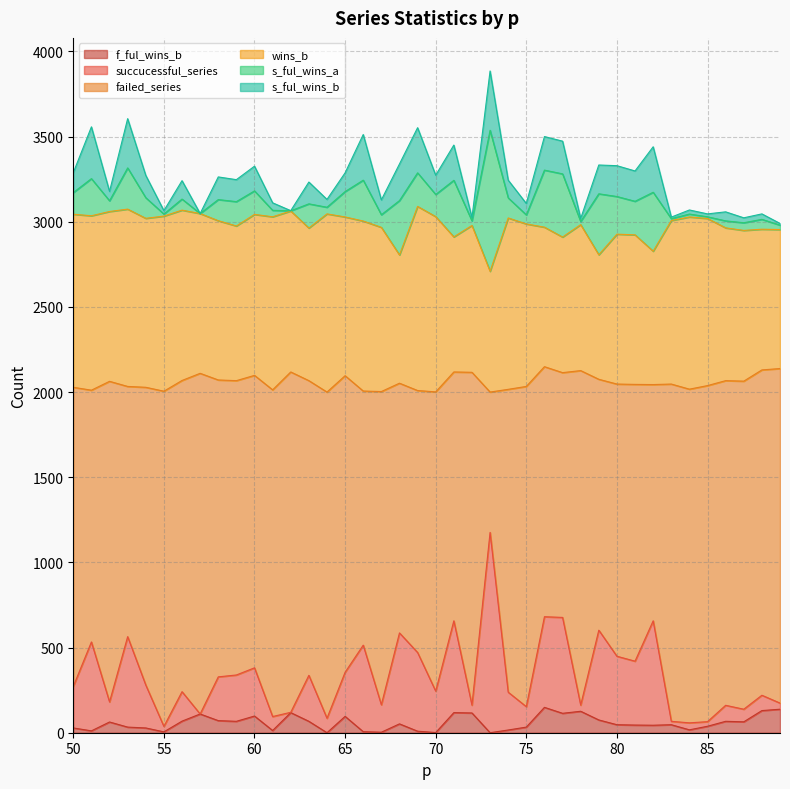

How many lines are shown in the chart?

6